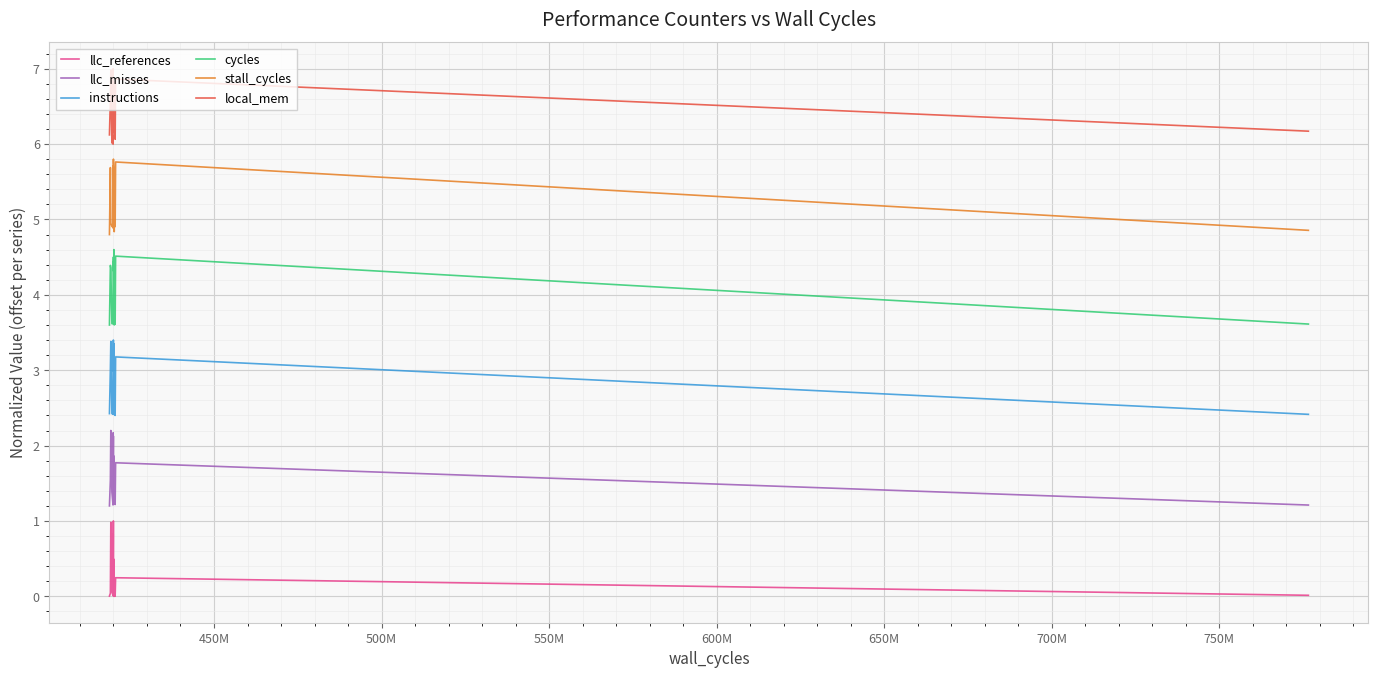

Which series has the largest total across all categories?

local_mem